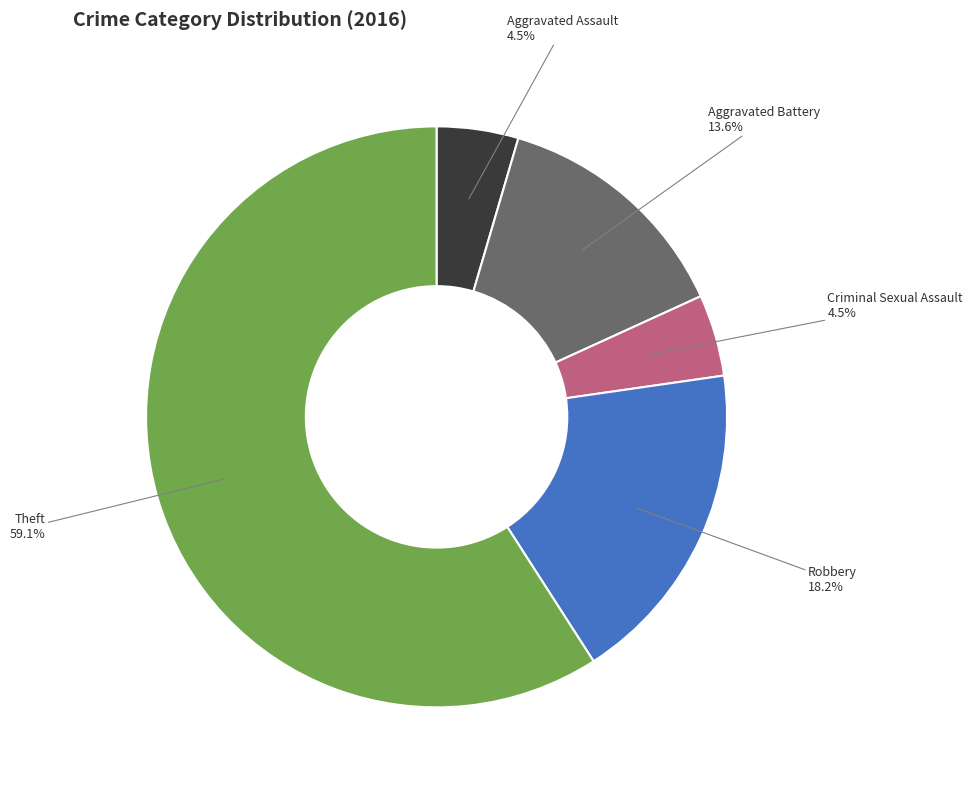

What is the ratio of the value at Theft to the value at Aggravated Battery?

4.3